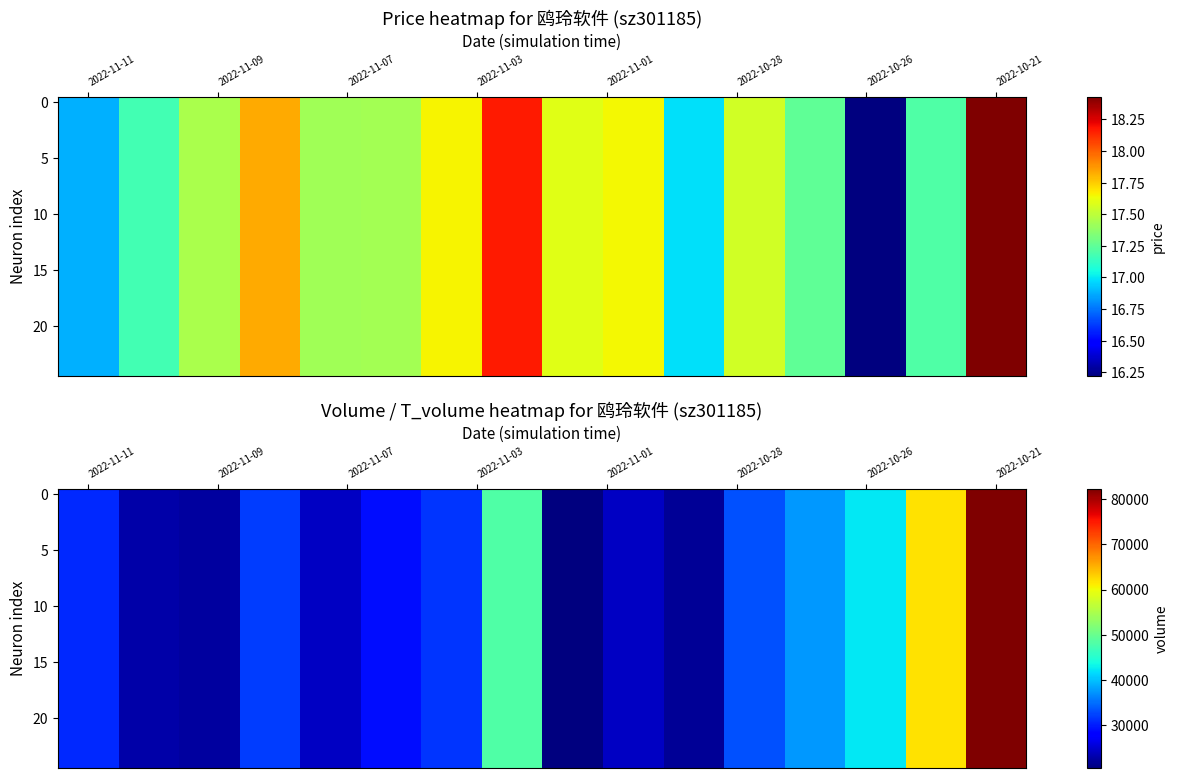

What is the smallest value displayed?

20571